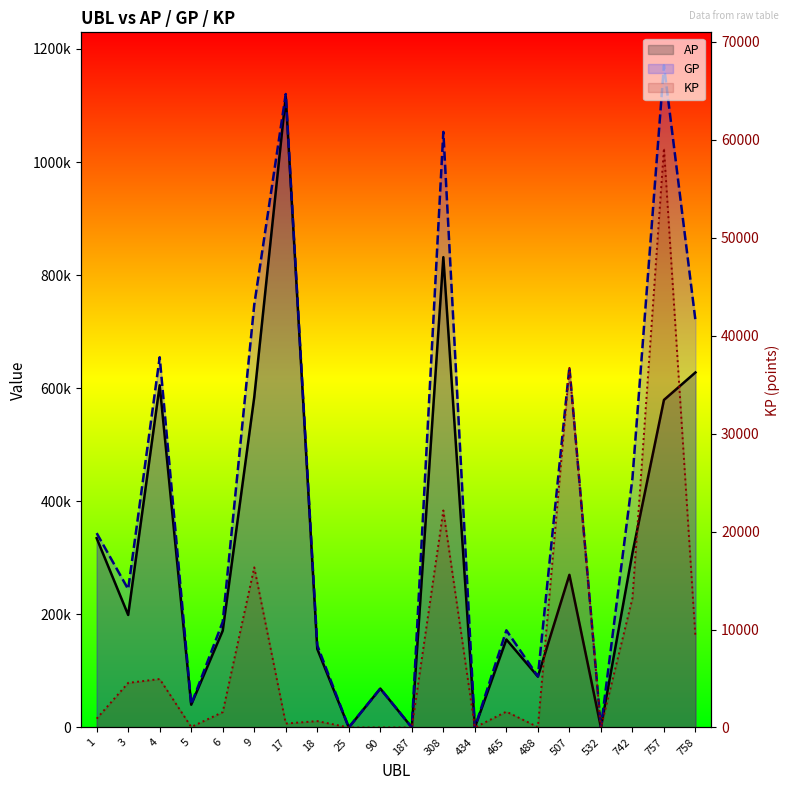

Where is AP nearest to the value 558115?

757